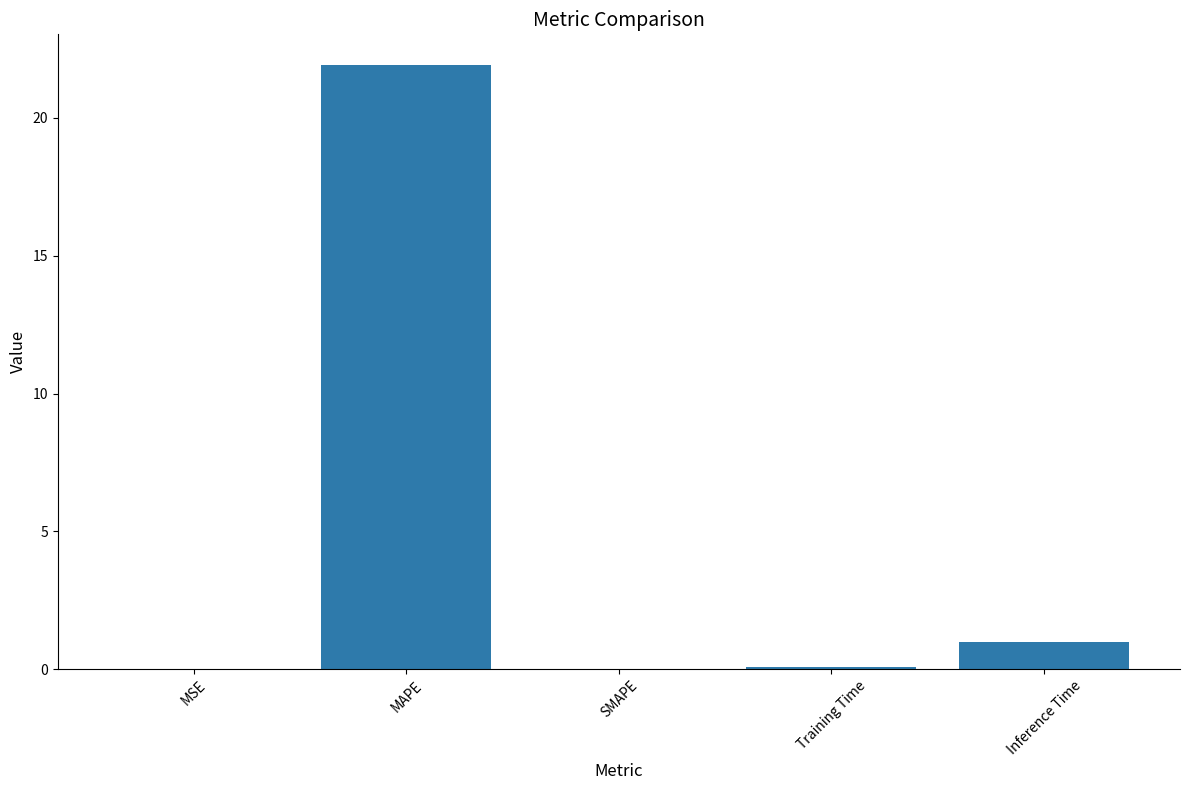

The value at MAPE is 21.9. True or false?

True